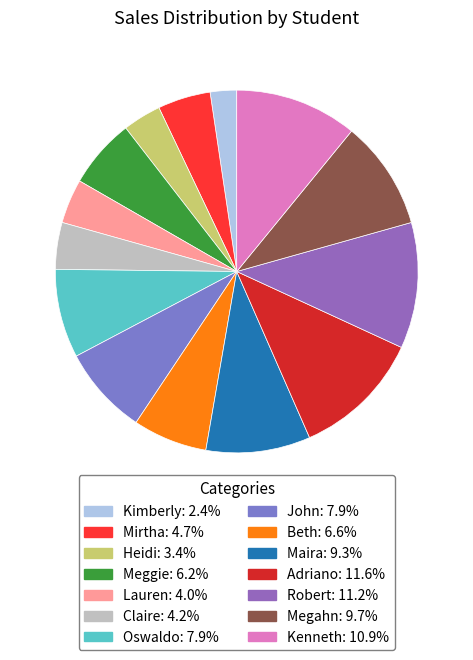

Which category has the biggest portion of the pie?

Adriano